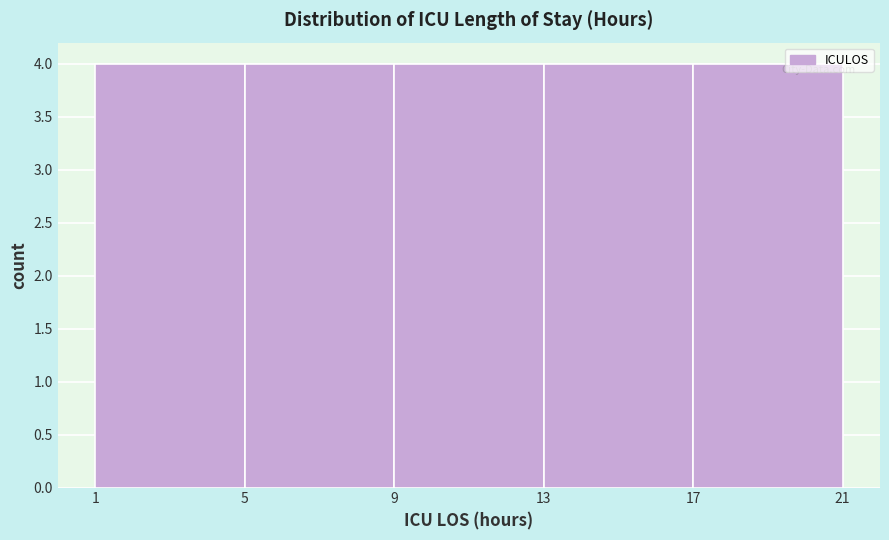

How tall is the bar that spans 13 to 17 on the x-axis? The values are not printed on the chart, so give them approximately, as read against the axis.

4